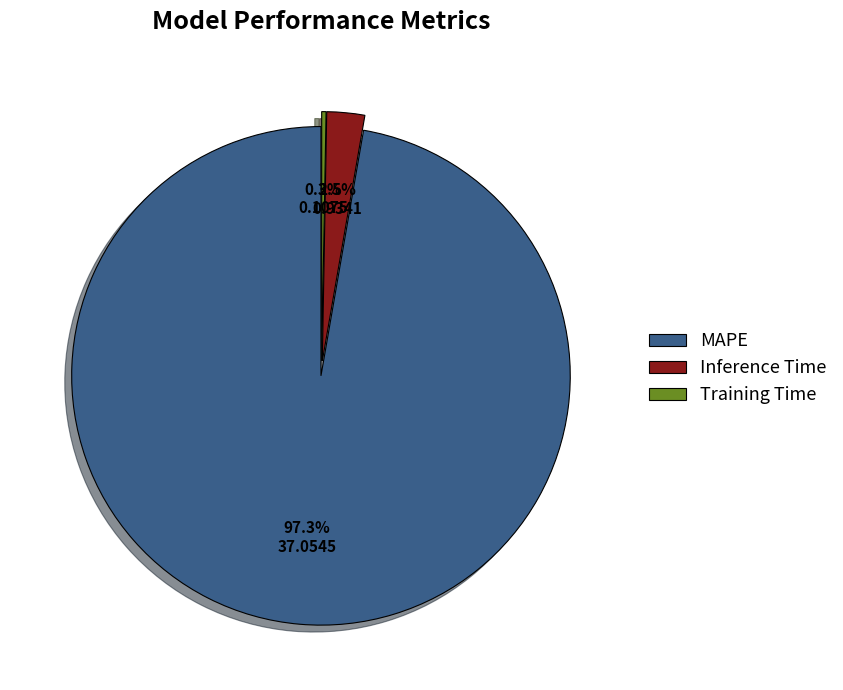

Is Inference Time the majority of the pie?

No